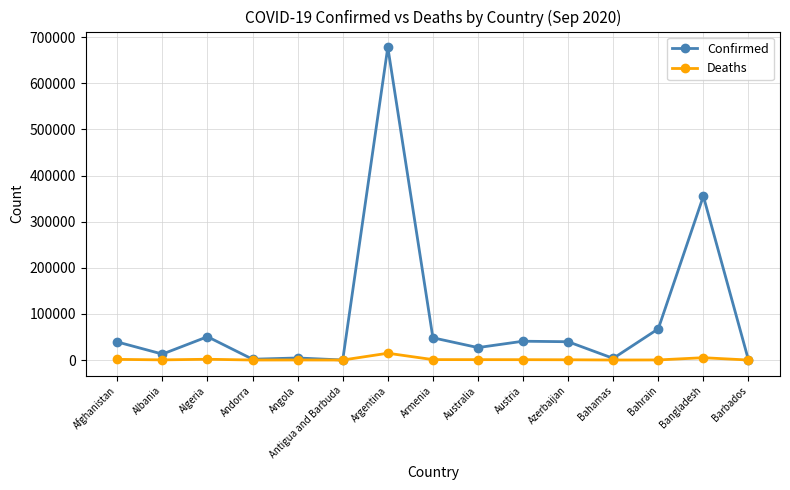

Rank the series at Australia from lowest to highest value.

Deaths, Confirmed